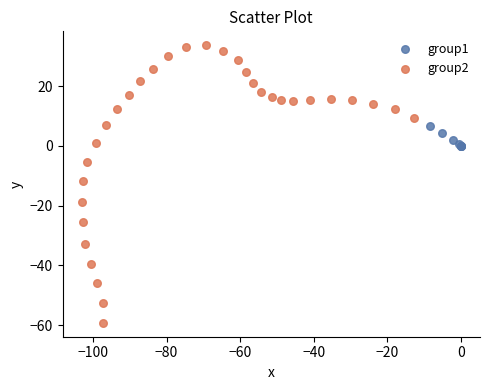

Which series contains the lowest Y value?

group2